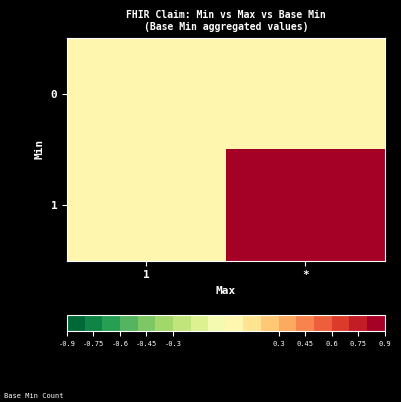

Reading right to left, what are all the values shown in this chart?

0: *=0.0	1=0.0
1: *=0.9	1=0.0